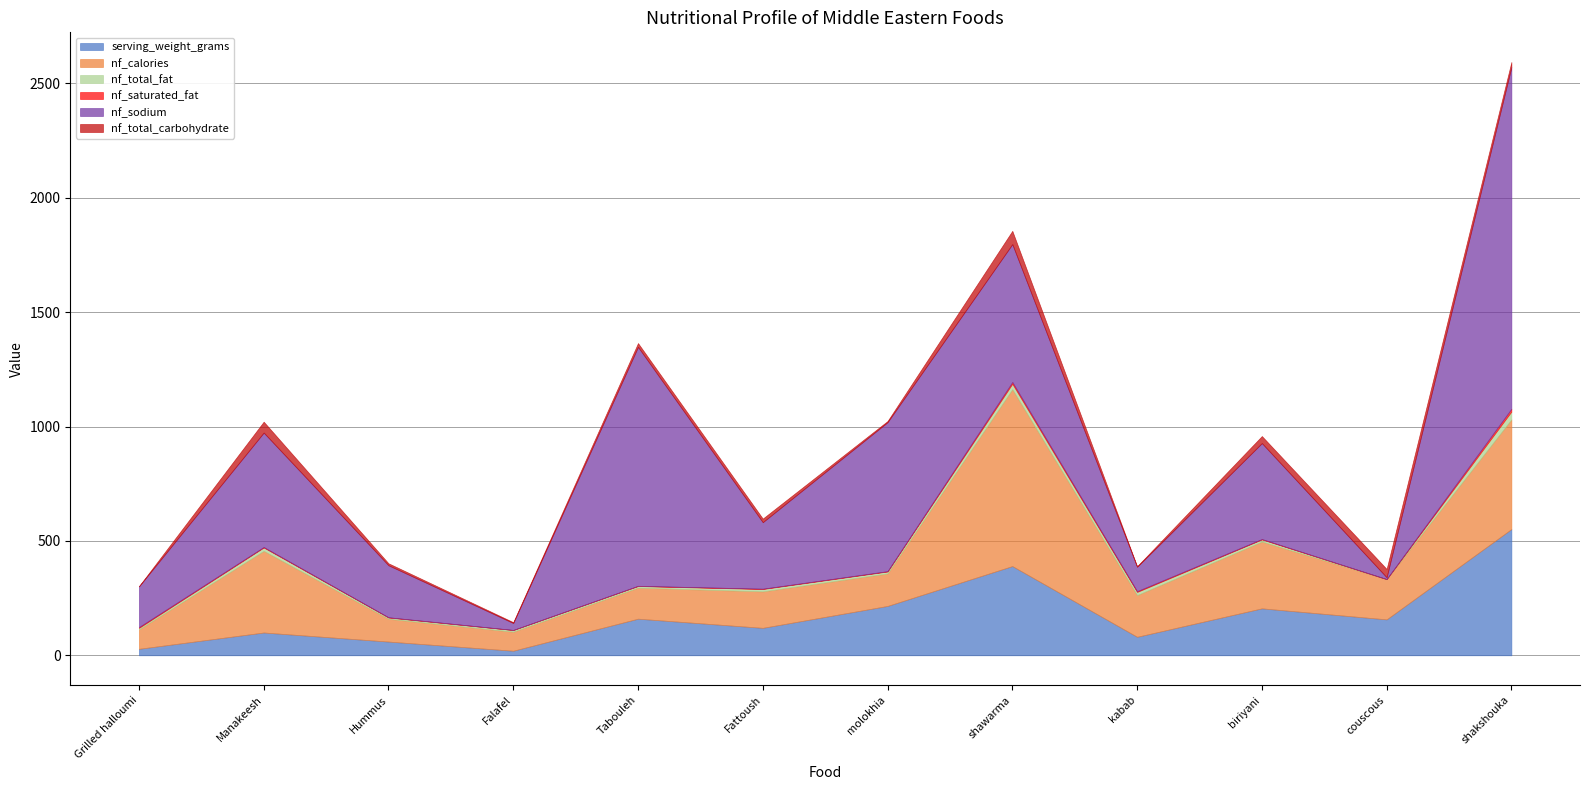

True or false: nf_total_carbohydrate has a value of 5.3 at Falafel.

False